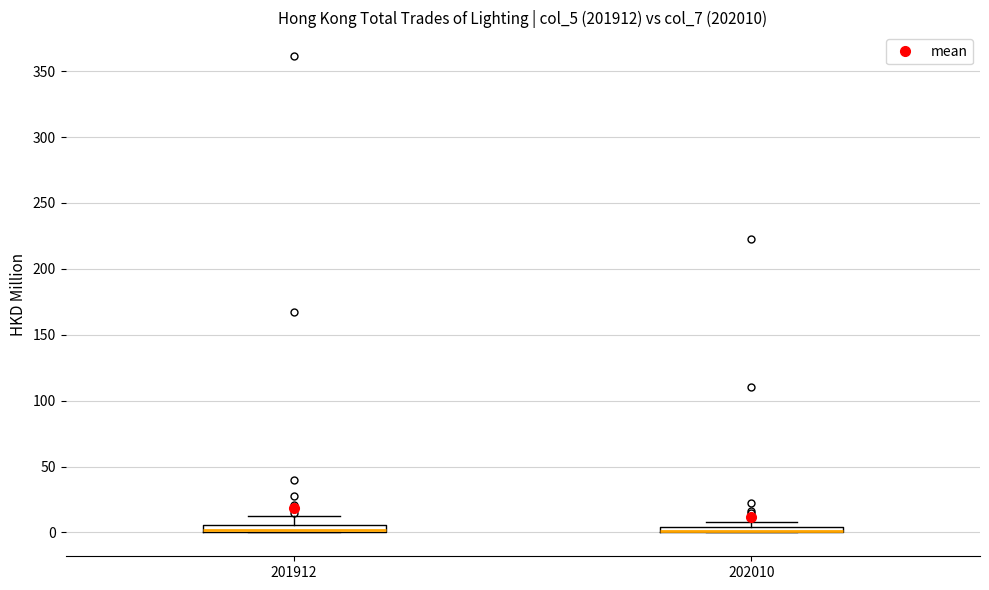

Where is the lower edge of the box at x = 201912 on the y-axis? The values are not printed on the chart, so give them approximately, as read against the axis.

0